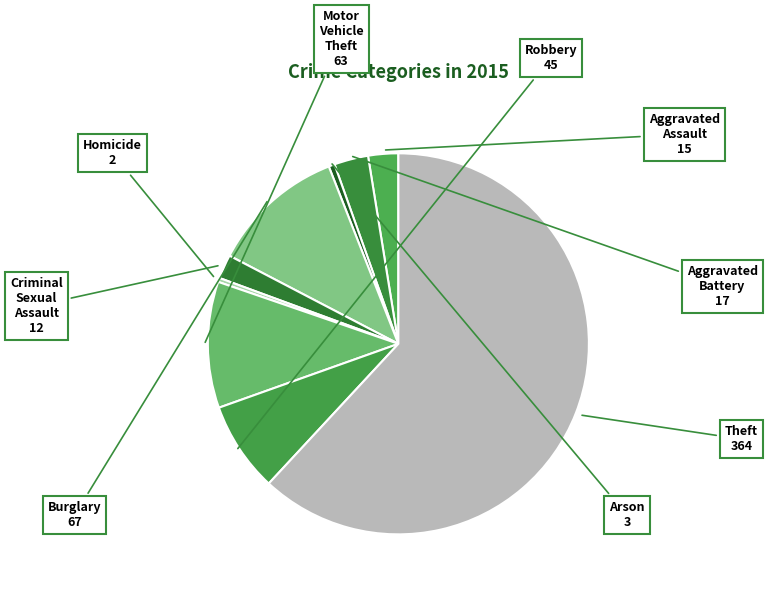

What is the majority slice?

Theft